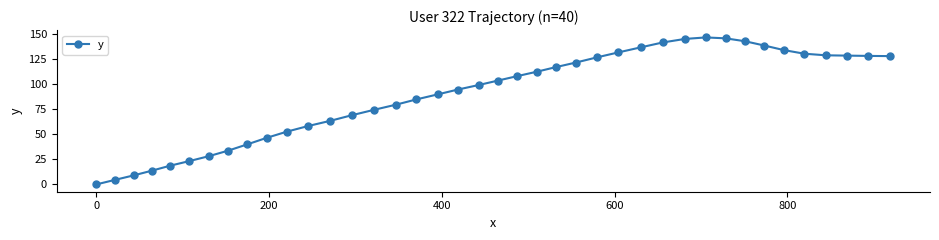

Count the number of categories in the chart.

40